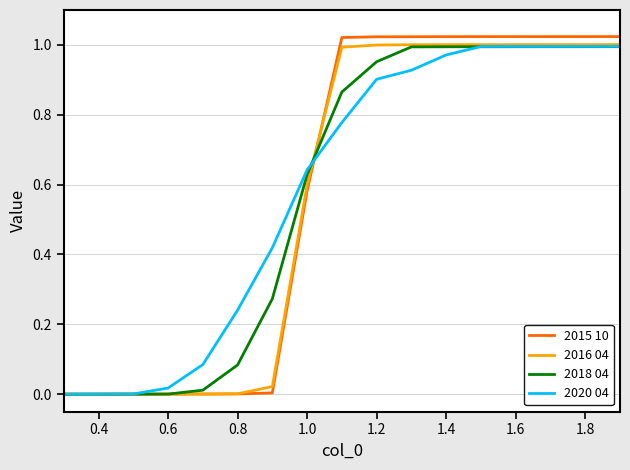

Which series has the largest range (max minus min)?

2015 10